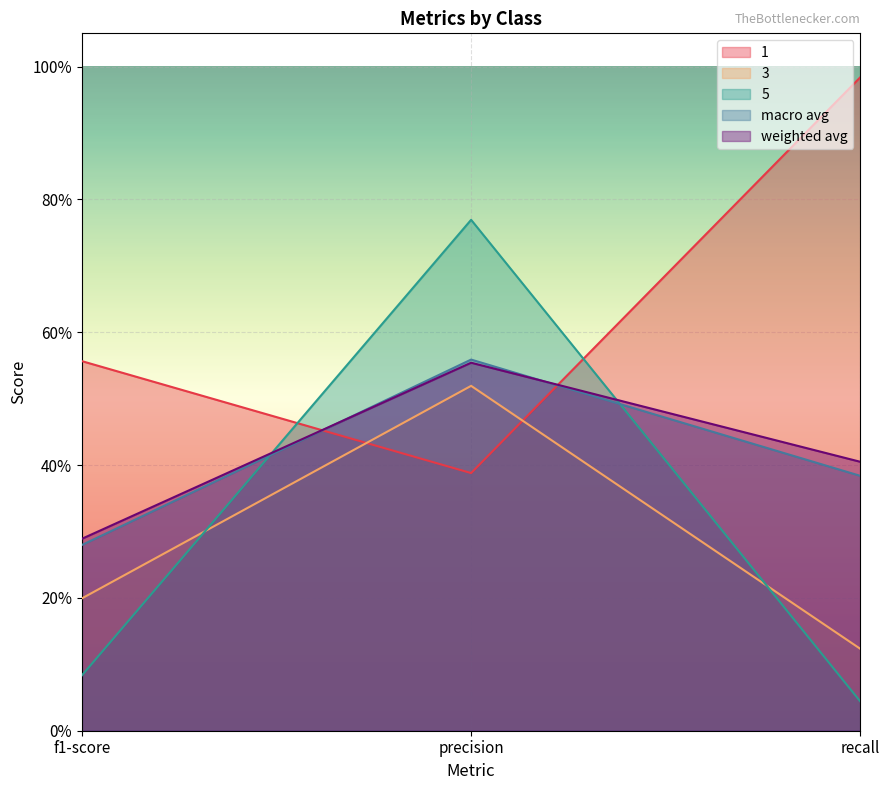

The 1 series shows 0.4 at precision. True or false?

True